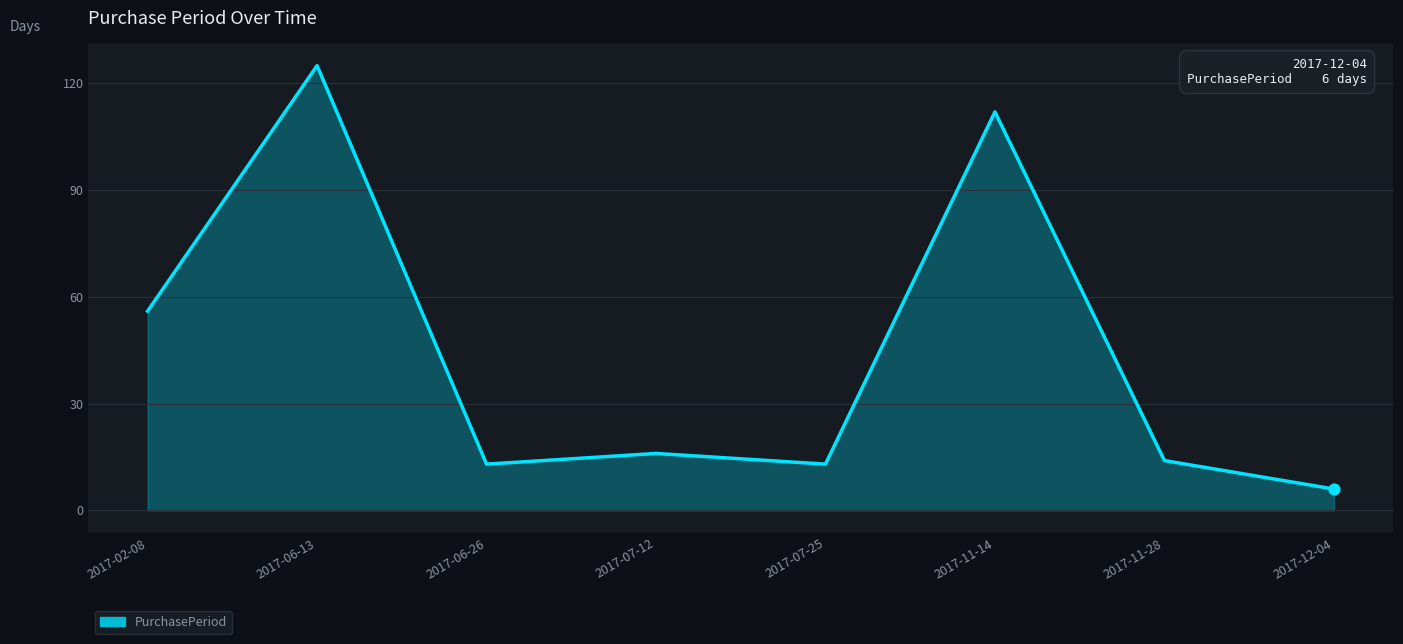

What is the ratio of the value at 2017-12-04 to the value at 2017-07-25?

0.5